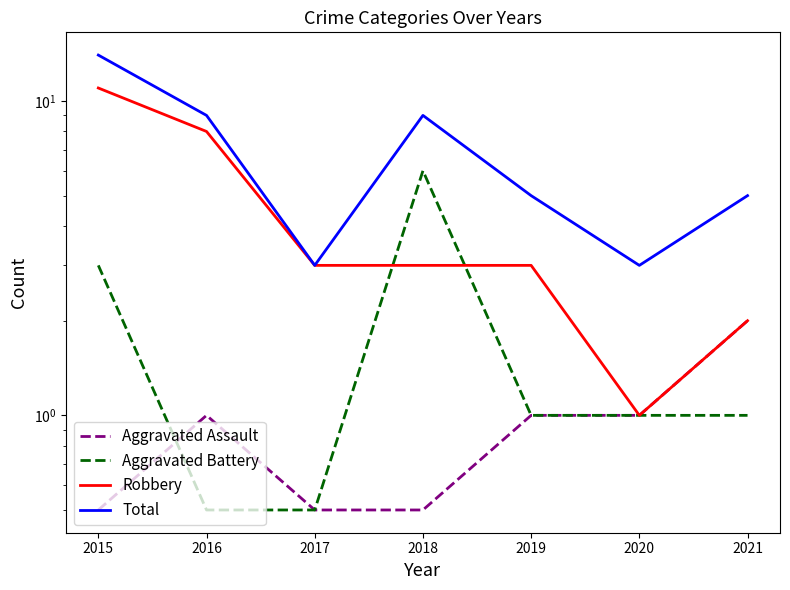

How many values in the Aggravated Battery series exceed 1?

2